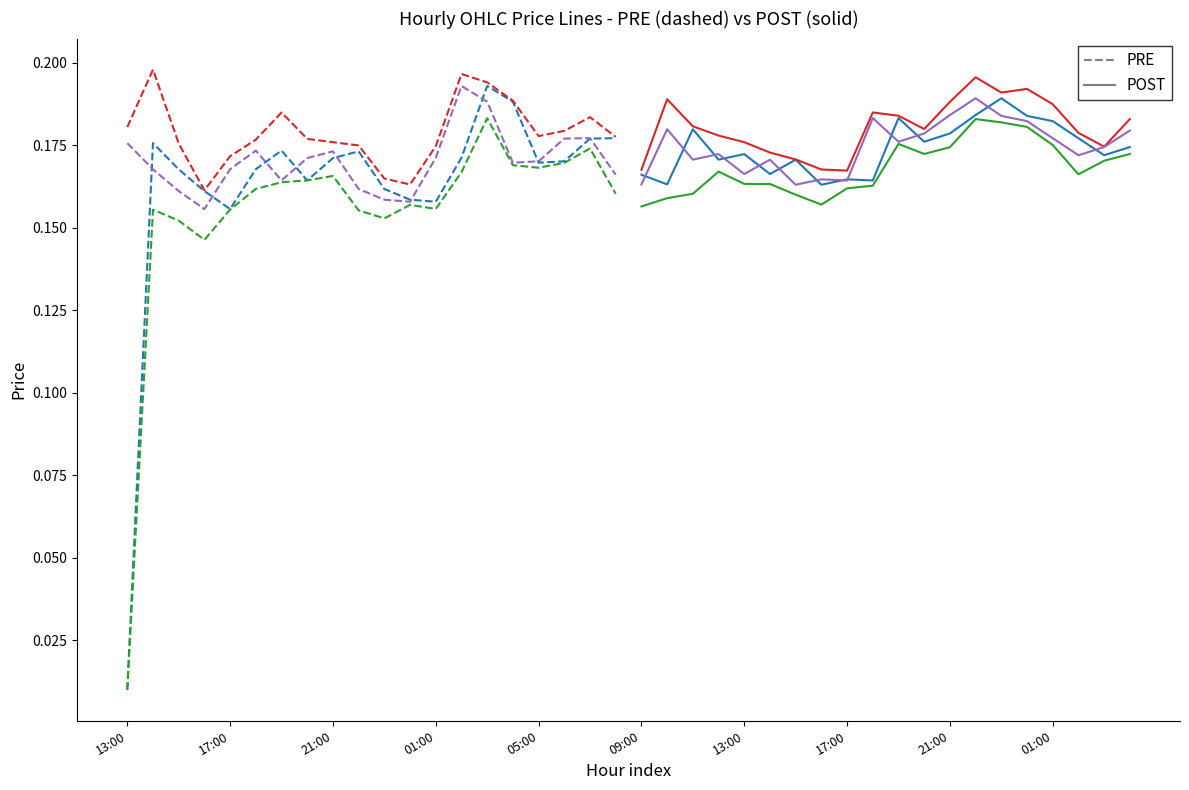

What is the average value of the high series?

0.2